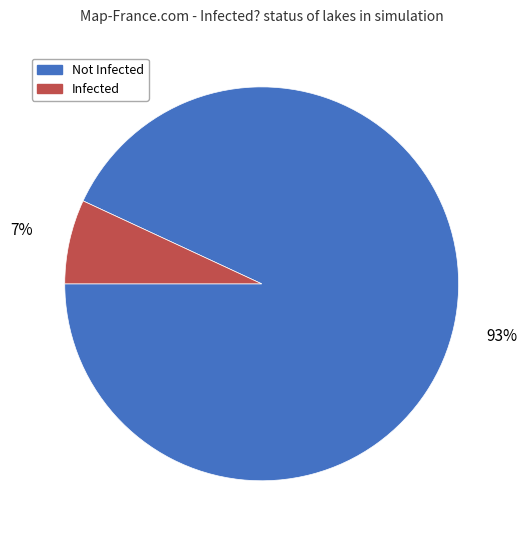

To the nearest percent, what portion does Not Infected represent?

93%